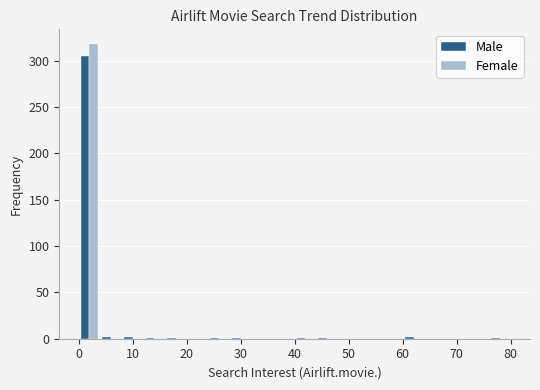

Reading left to right, list every range on the x-axis with the height of the bar of each series over it. The values are not printed on the chart, so give them approximately, as read against the axis.

0 to 4: Male=305	Female=320
4 to 8: Male=under 5	Female=0
8 to 12: Male=under 5	Female=0
12 to 16: Male=under 5	Female=0
16 to 20: Male=under 5	Female=0
20 to 24: Male=0	Female=0
24 to 28: Male=under 5	Female=0
28 to 32: Male=under 5	Female=0
32 to 36: Male=0	Female=0
36 to 40: Male=0	Female=0
40 to 44: Male=under 5	Female=0
44 to 48: Male=under 5	Female=0
48 to 52: Male=0	Female=0
52 to 56: Male=0	Female=0
56 to 60: Male=0	Female=0
60 to 64: Male=under 5	Female=0
64 to 68: Male=0	Female=0
68 to 72: Male=0	Female=0
72 to 76: Male=0	Female=0
76 to 80: Male=under 5	Female=0